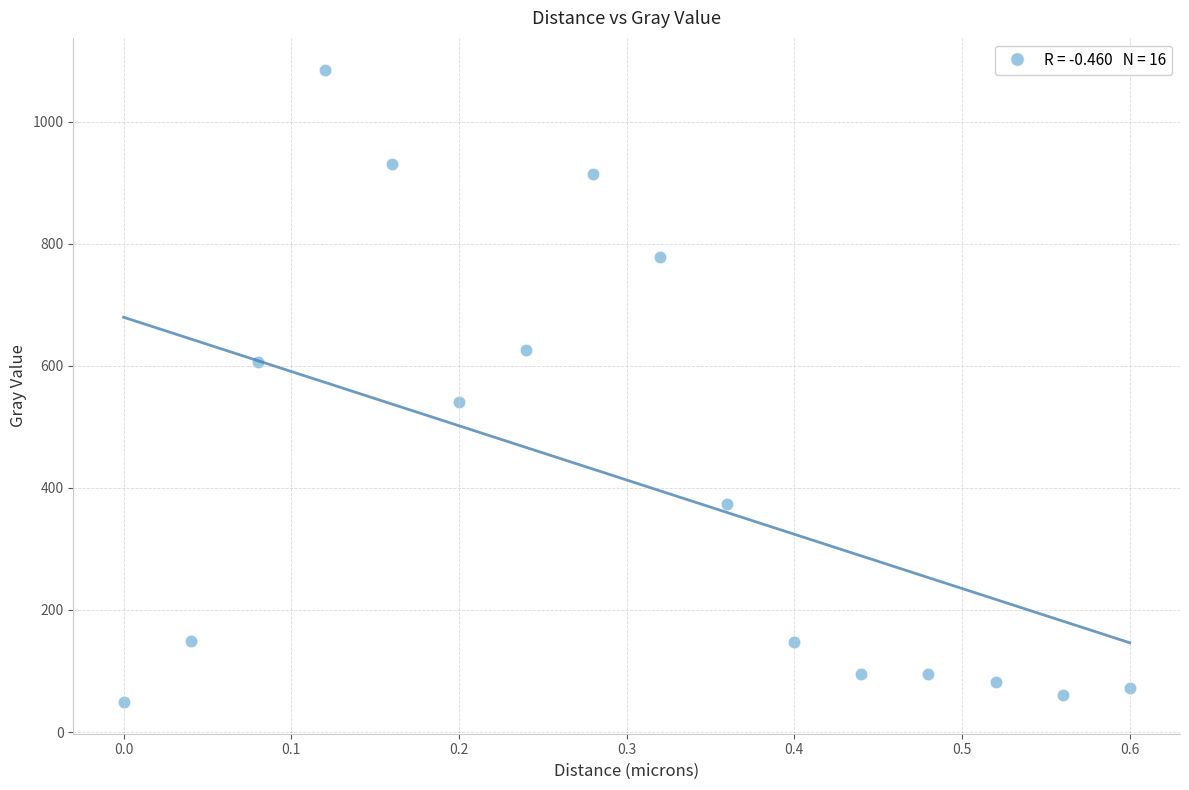

What Y value in the scatter plot is closest to 567?

541.2